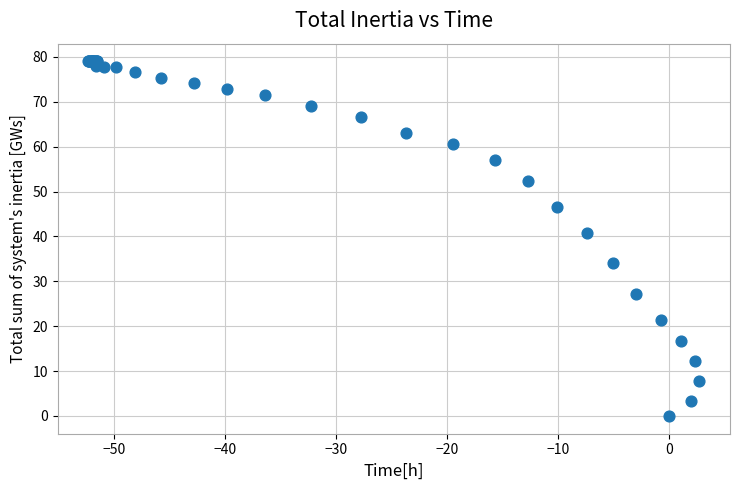

What Y value in the scatter plot is closest to 39?

40.8